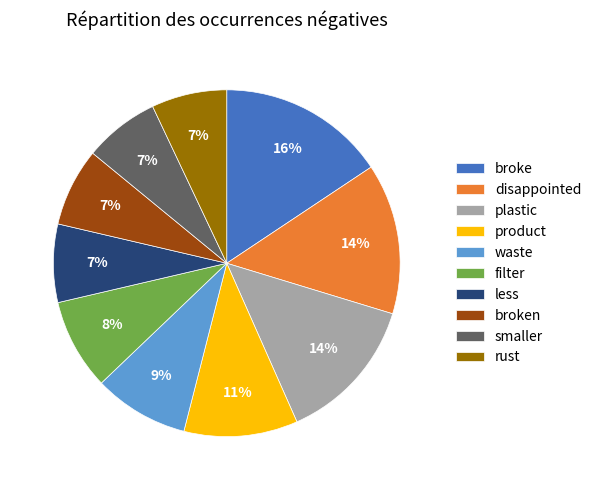

To the nearest percent, what portion does less represent?

7%